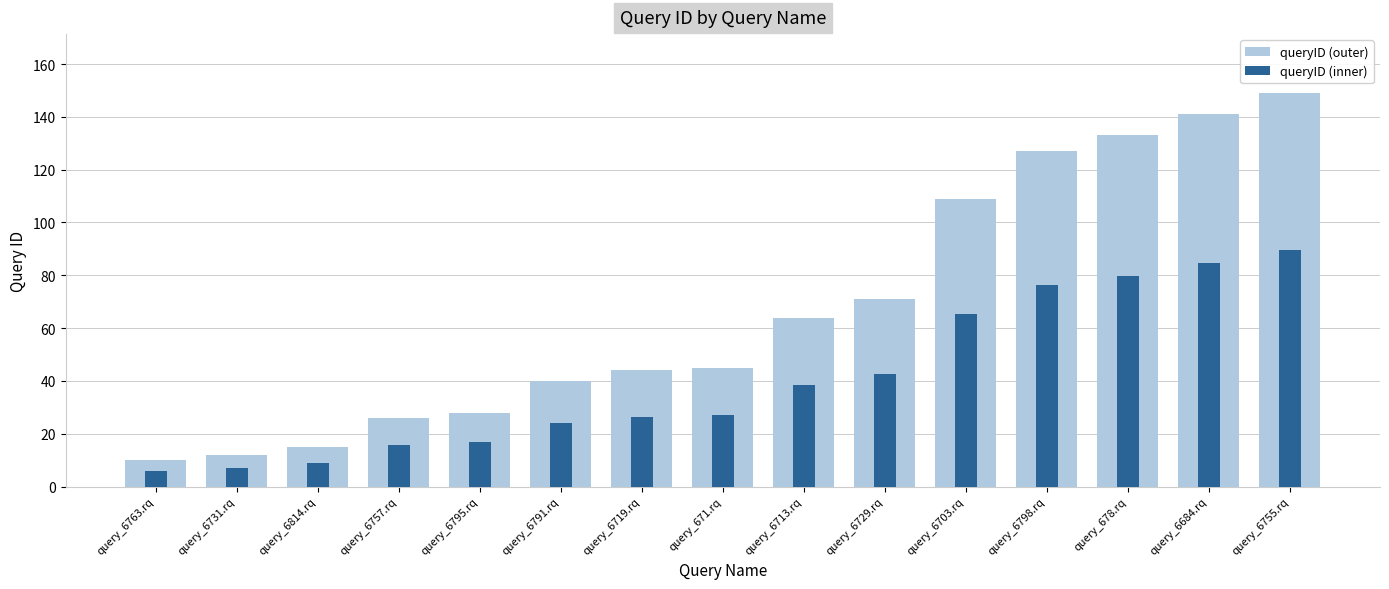

How many bars are there in each group?

2